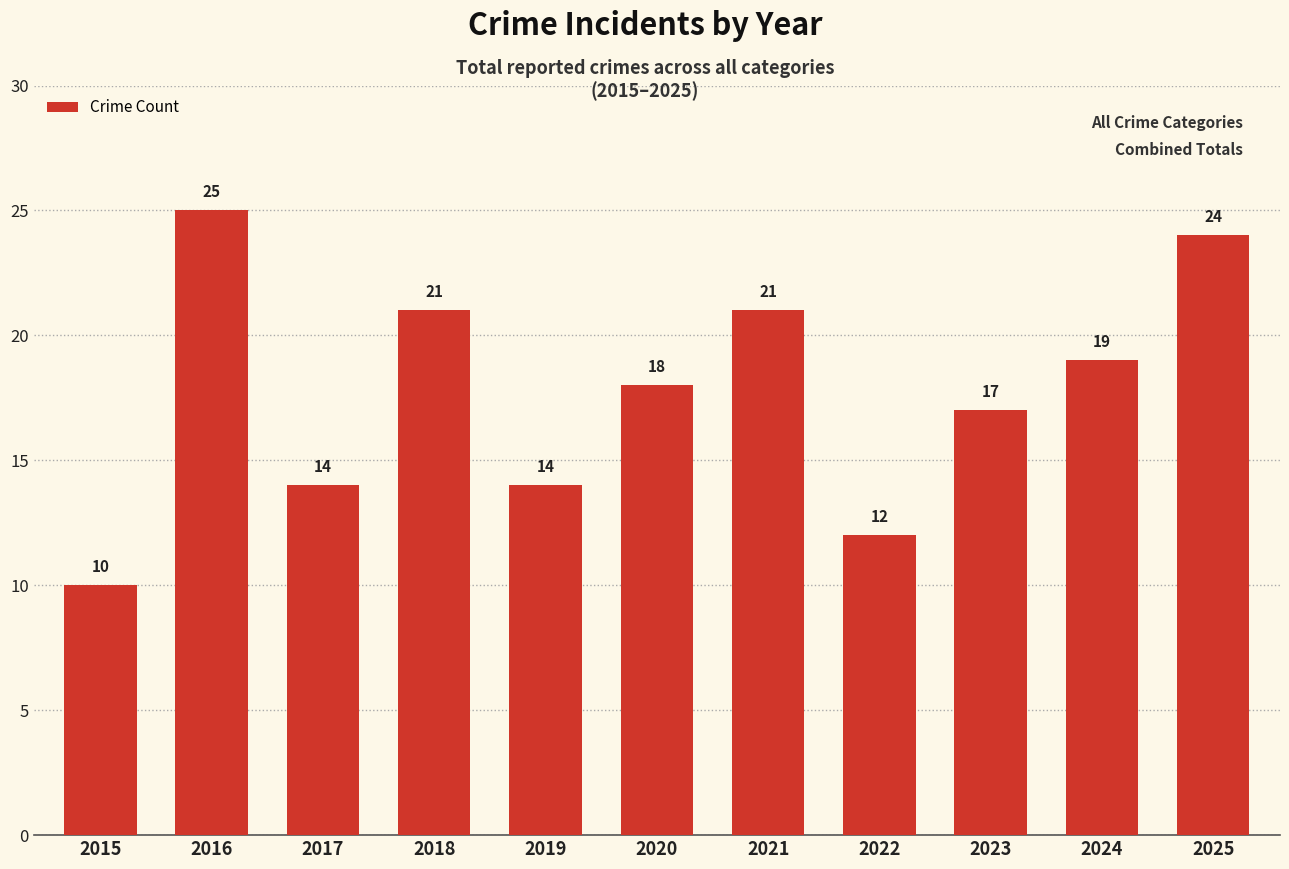

Where is the data nearest to the value 17?

2023